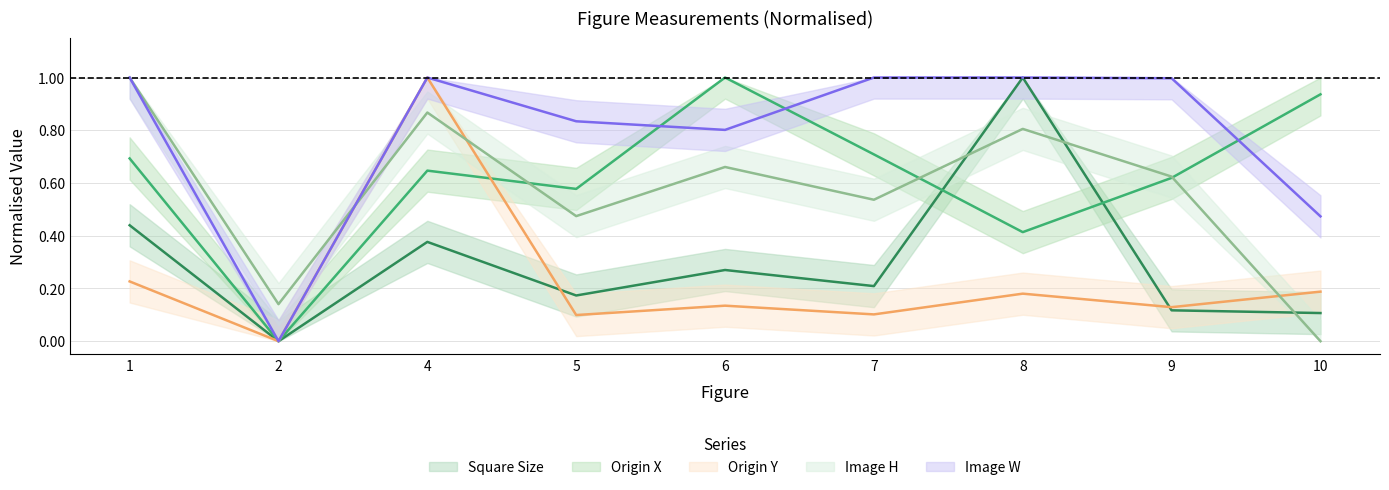

Reading right to left, list all the values displayed in this chart.

Square Size: 0.1	0.1	1.0	0.2	0.3	0.2	0.4	0.0	0.4
Origin X: 0.9	0.6	0.4	0.7	1.0	0.6	0.6	0.0	0.7
Origin Y: 0.2	0.1	0.2	0.1	0.1	0.1	1.0	0.0	0.2
Image H: 0.0	0.6	0.8	0.5	0.7	0.5	0.9	0.1	1.0
Image W: 0.5	1.0	1.0	1.0	0.8	0.8	1.0	0.0	1.0